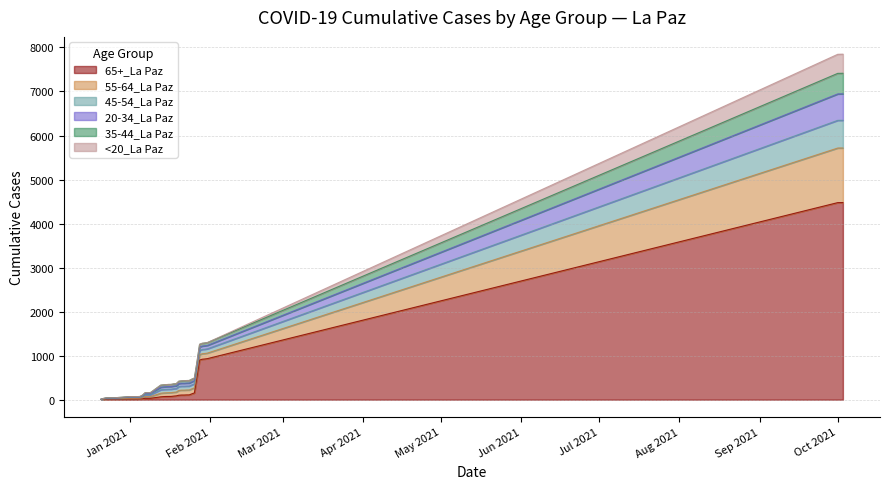

True or false: 35-44_La Paz and 55-64_La Paz intersect in this chart.

False